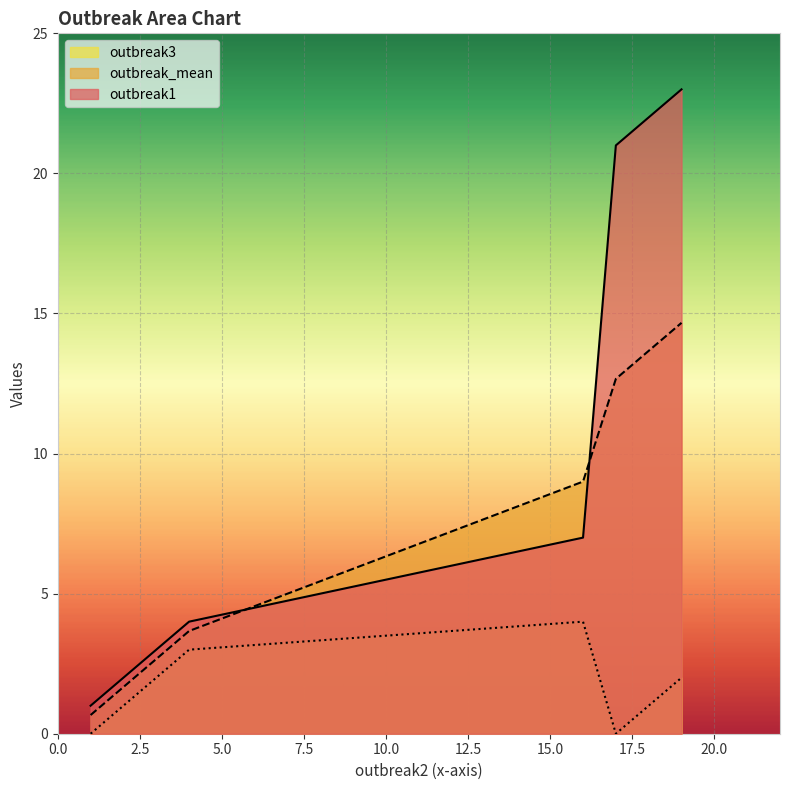

What is the difference between the second highest and minimum values in the outbreak_mean series?

13.0